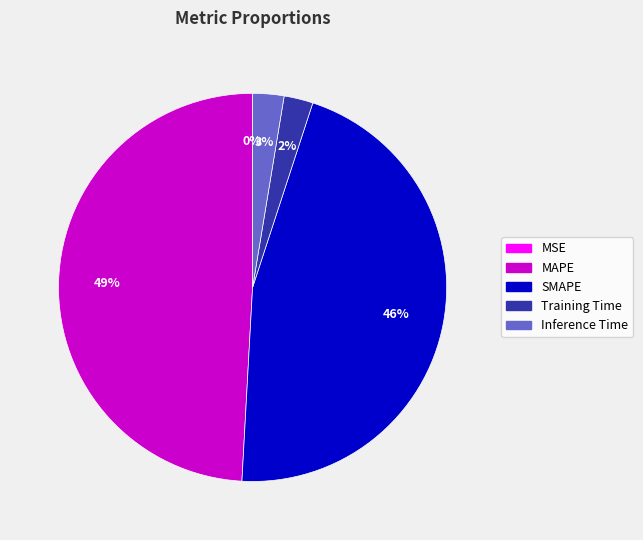

What percentage is the SMAPE slice, to the nearest percent?

46%